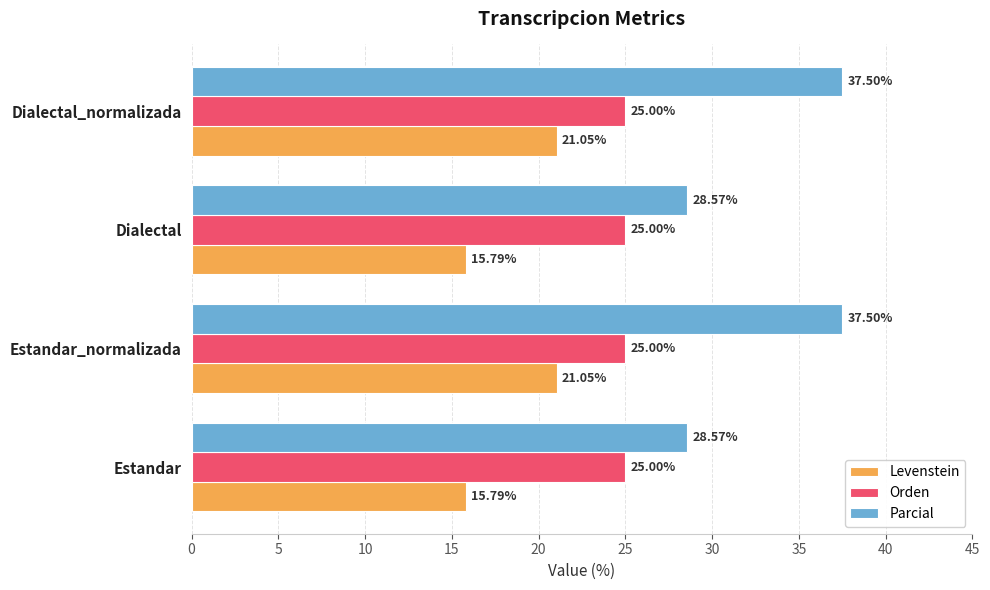

What is the average value of the Parcial series?

33.0